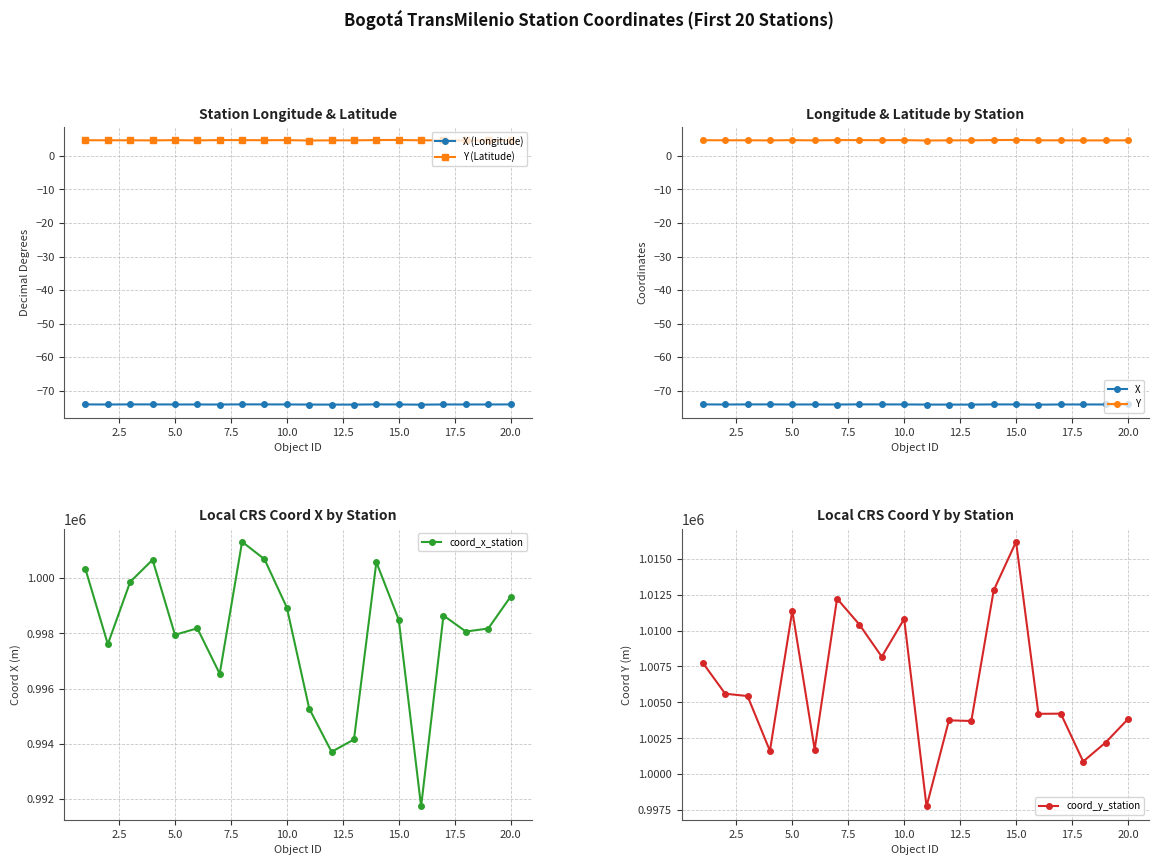

Does the chart display data point markers on the line(s)?

Yes